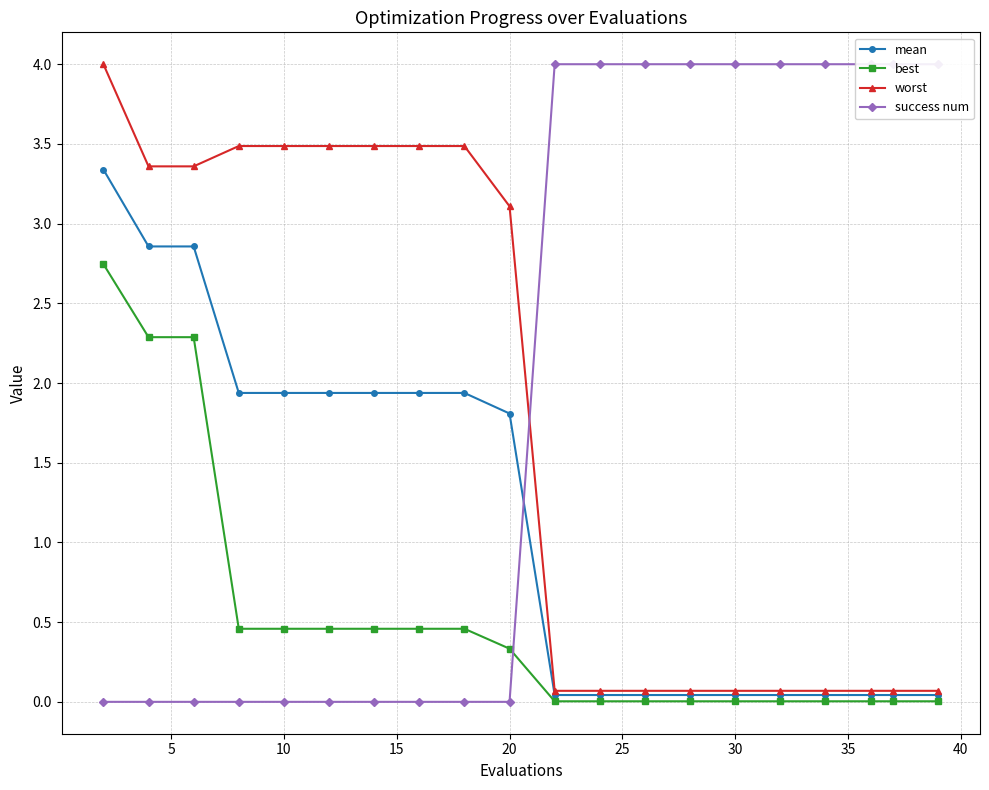

True or false: best and worst intersect in this chart.

False